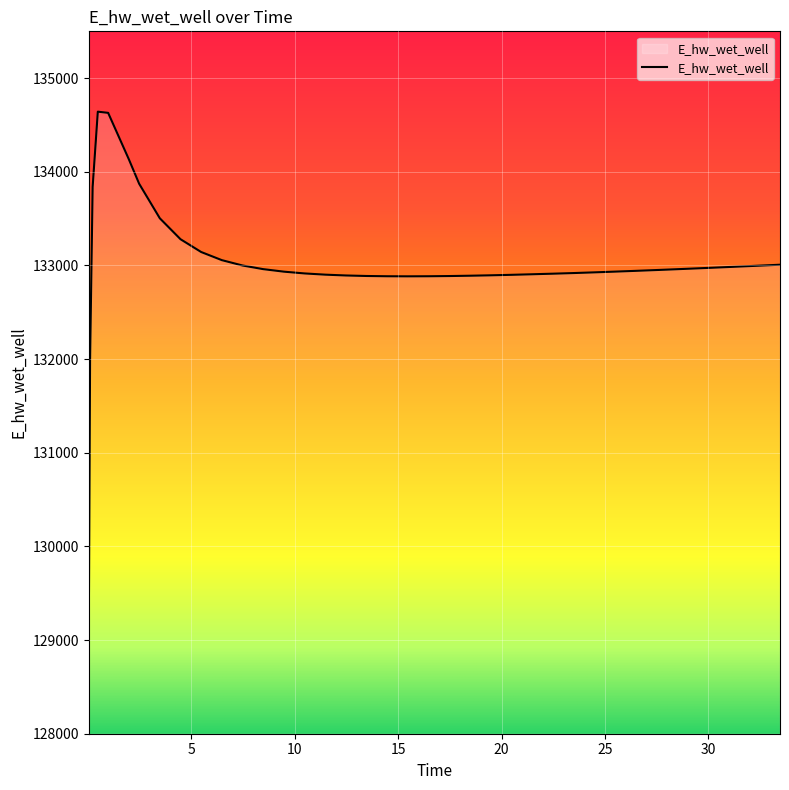

What is the greatest value displayed?

134642.2